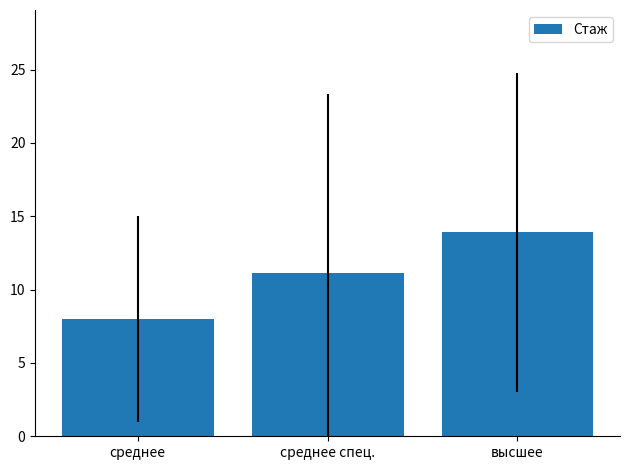

What position from the right is высшее?

1